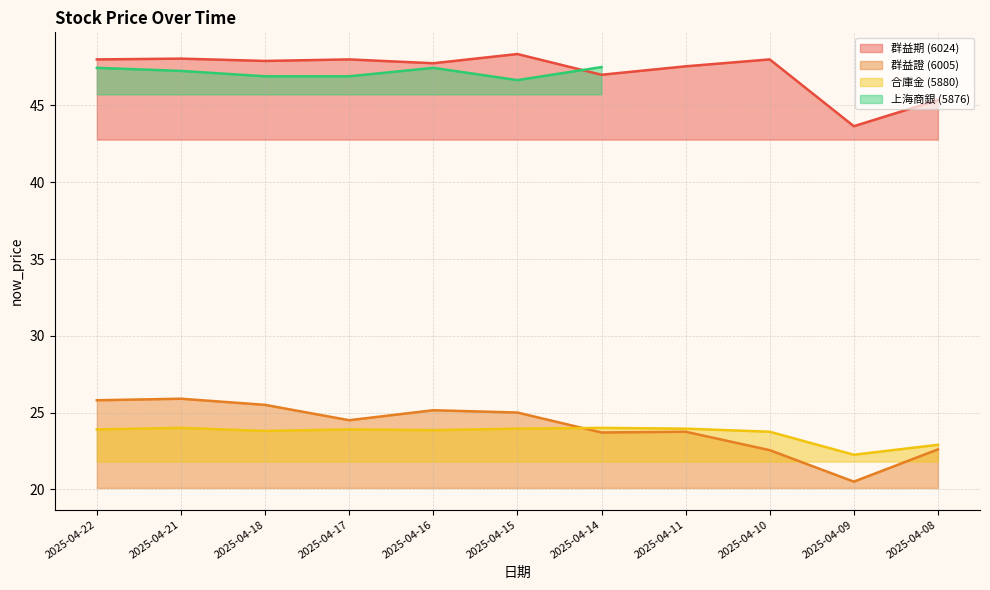

Which series has the largest total across all categories?

now_price_6024